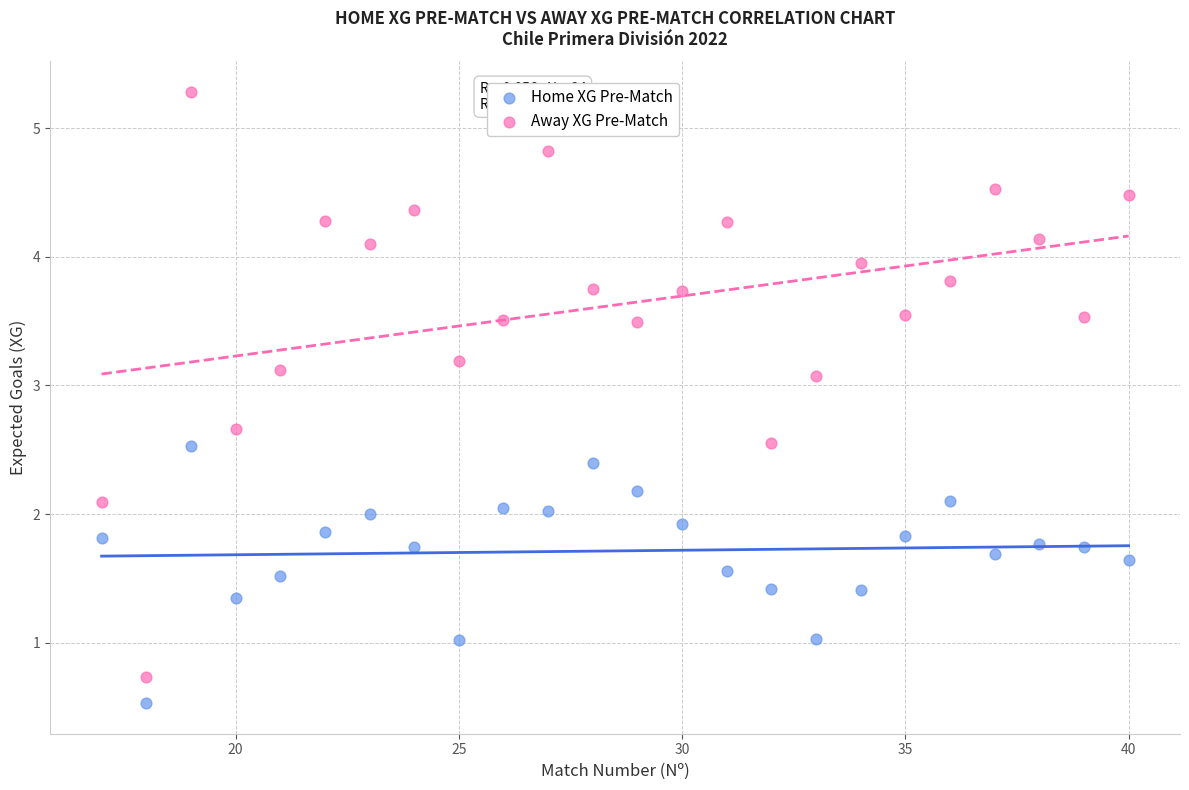

Which series reaches the maximum Y coordinate?

Away XG Pre-Match